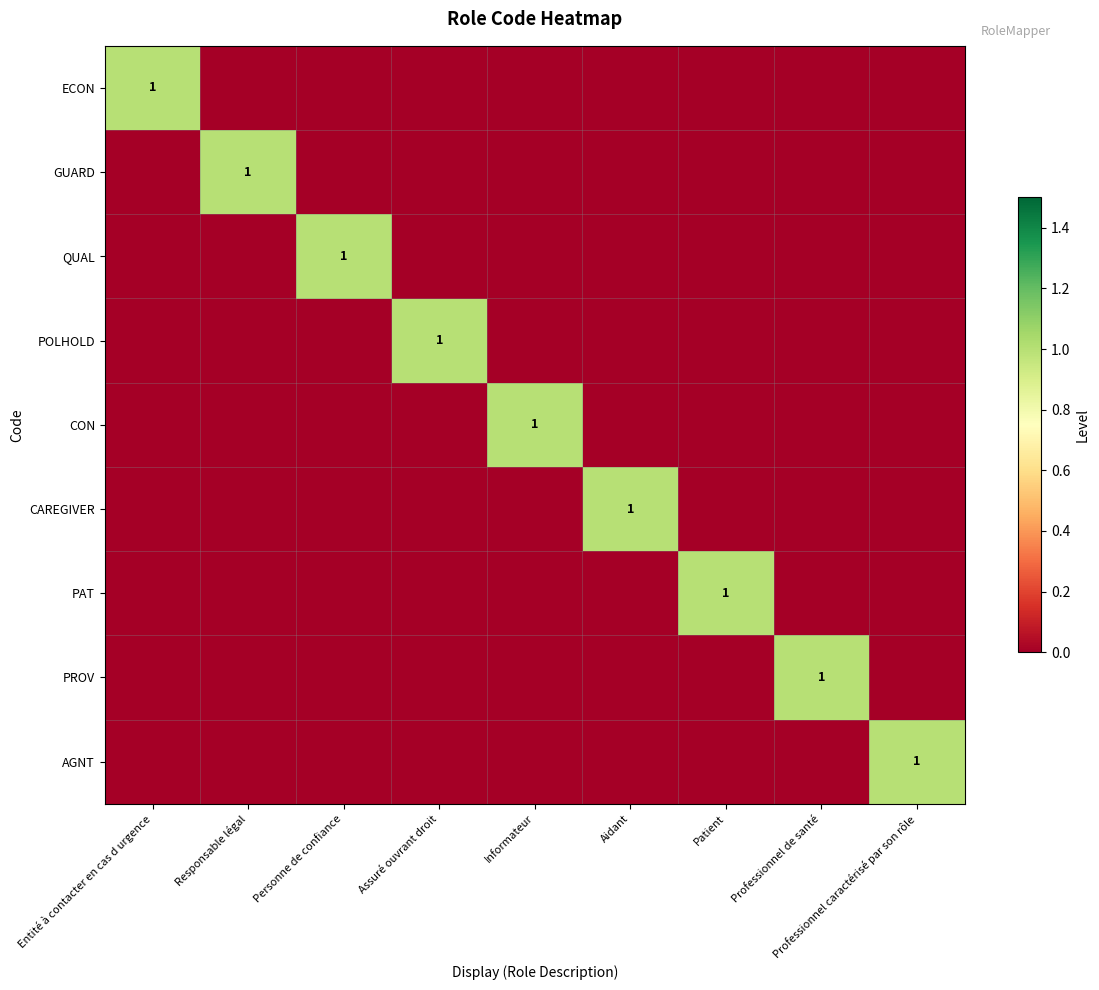

At which label is QUAL closest to 0?

Entité à contacter en cas d urgence